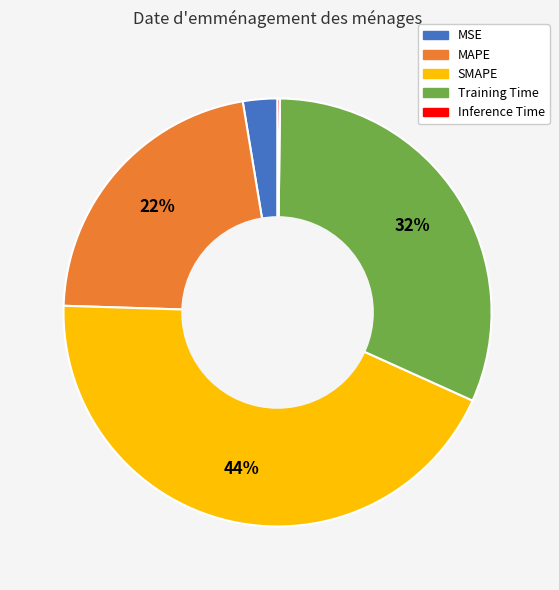

Combined, do SMAPE and Training Time account for over 50%?

Yes